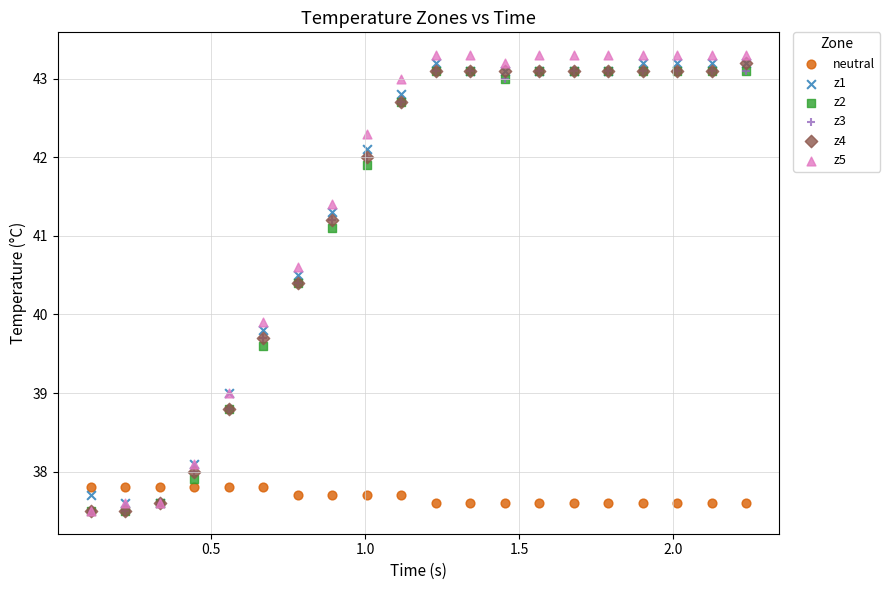

Across all series, what Y value is closest to 40?

39.9